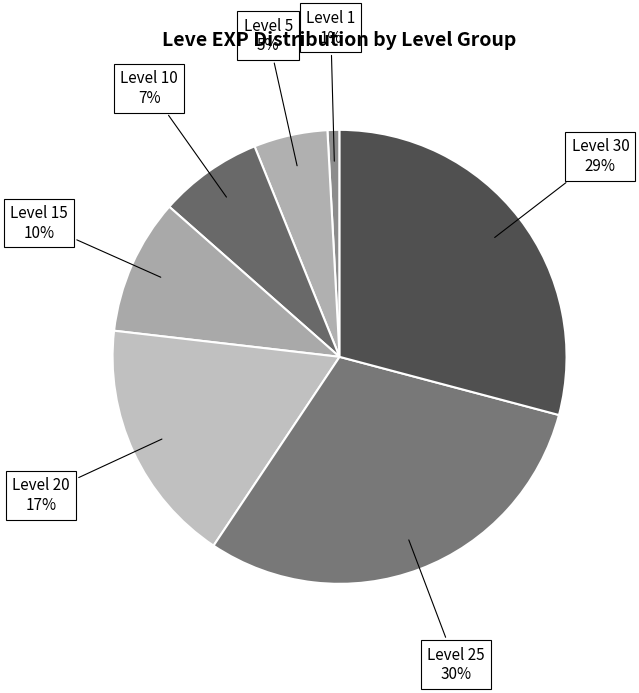

Which has a higher value, Level 25 or Level 1?

Level 25